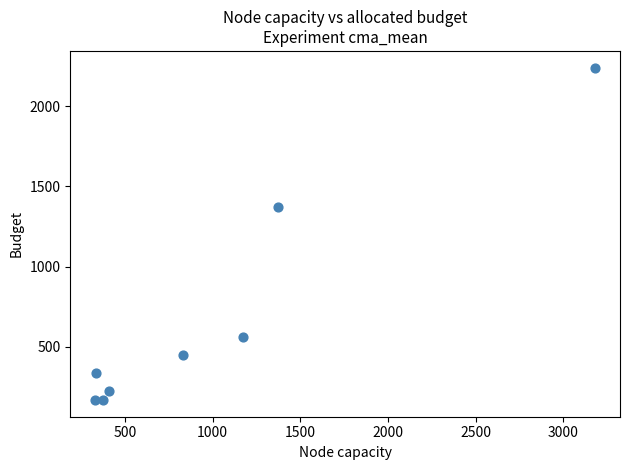

What is the average X value?

1000